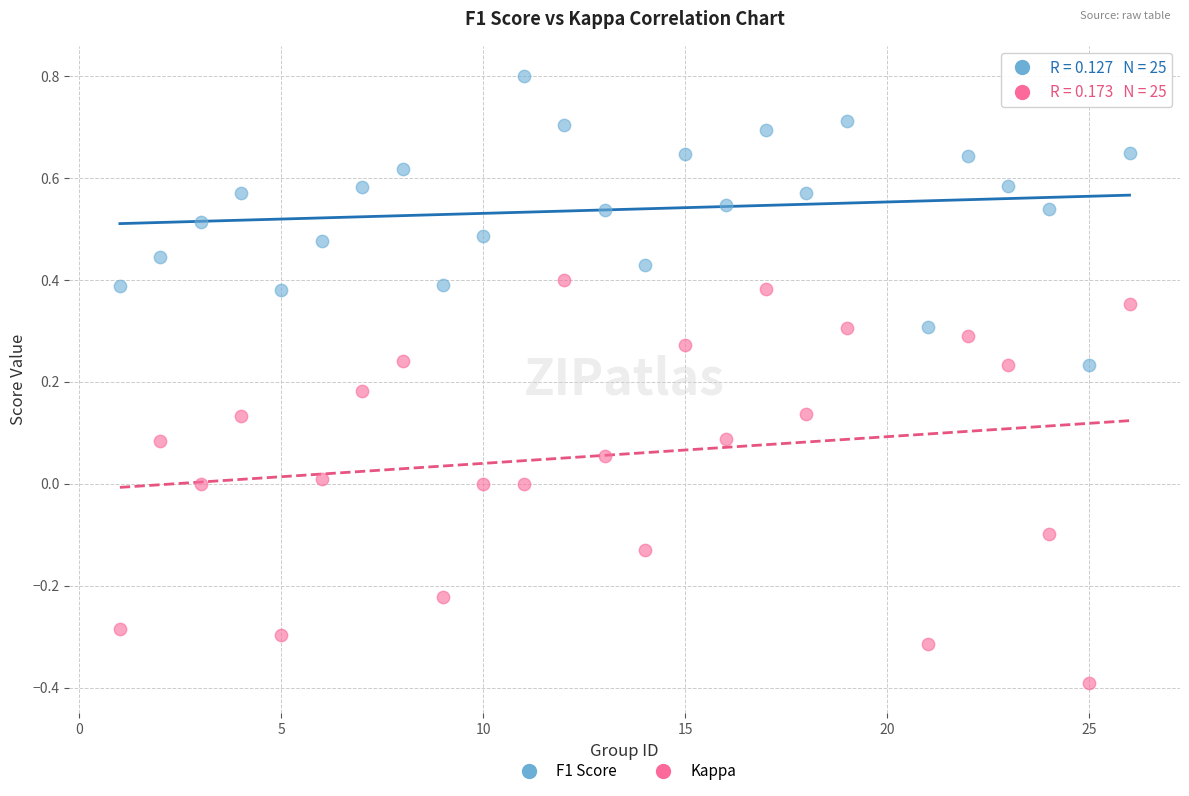

Across all data points, what is the range of X values (max minus min)?

25.0